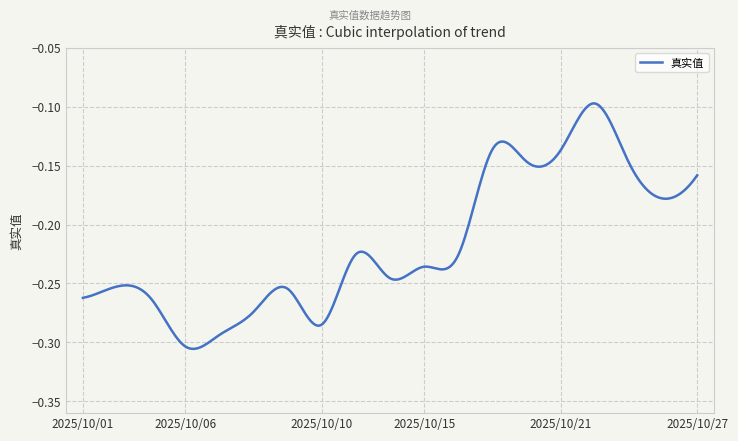

Is this an area chart (filled region under the line)?

No